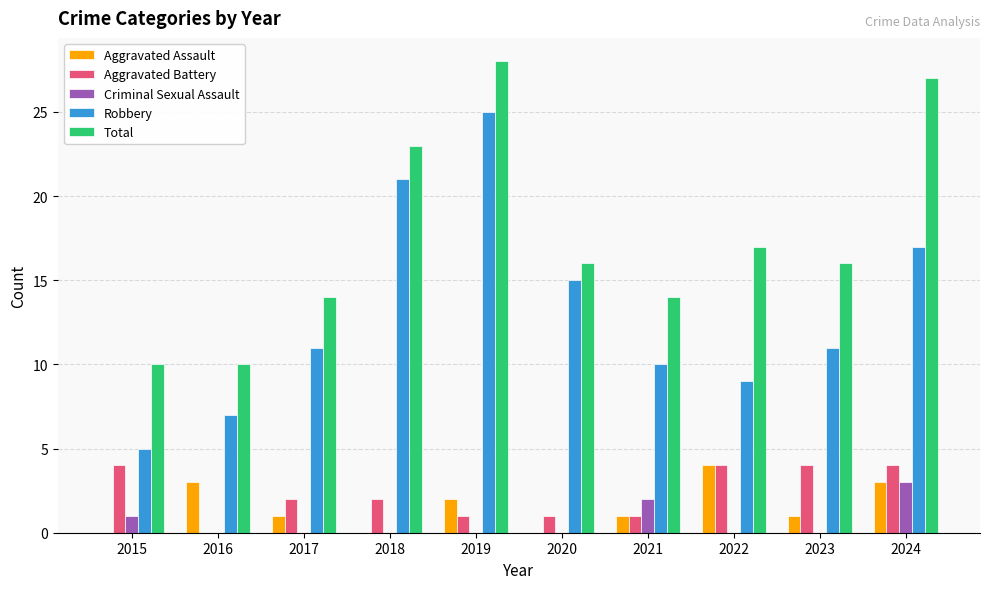

What value does the Robbery series have at 2017, to the nearest 10?

10